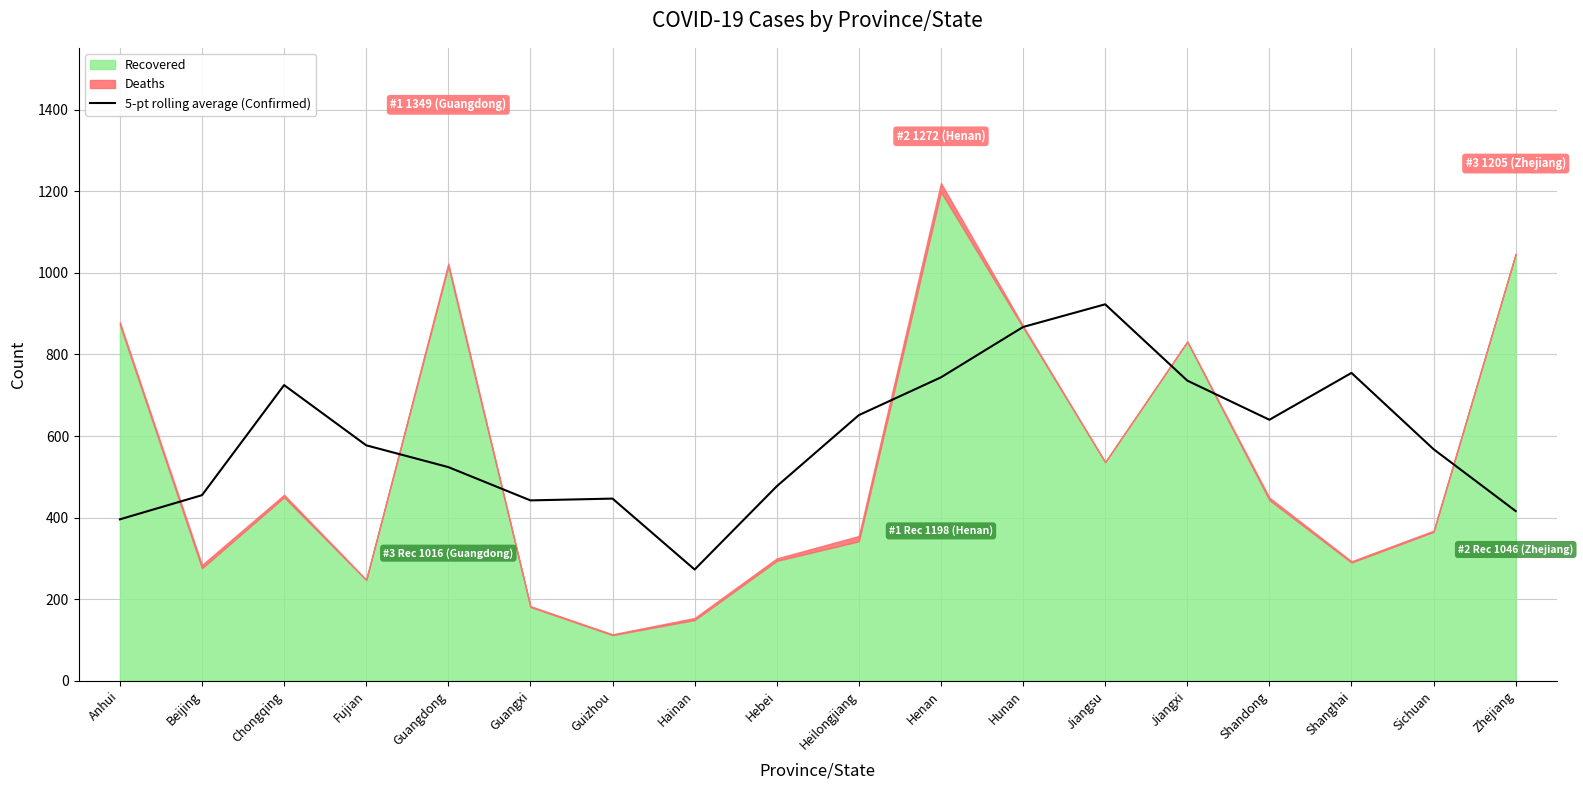

The value at Heilongjiang is 651.2. True or false?

True